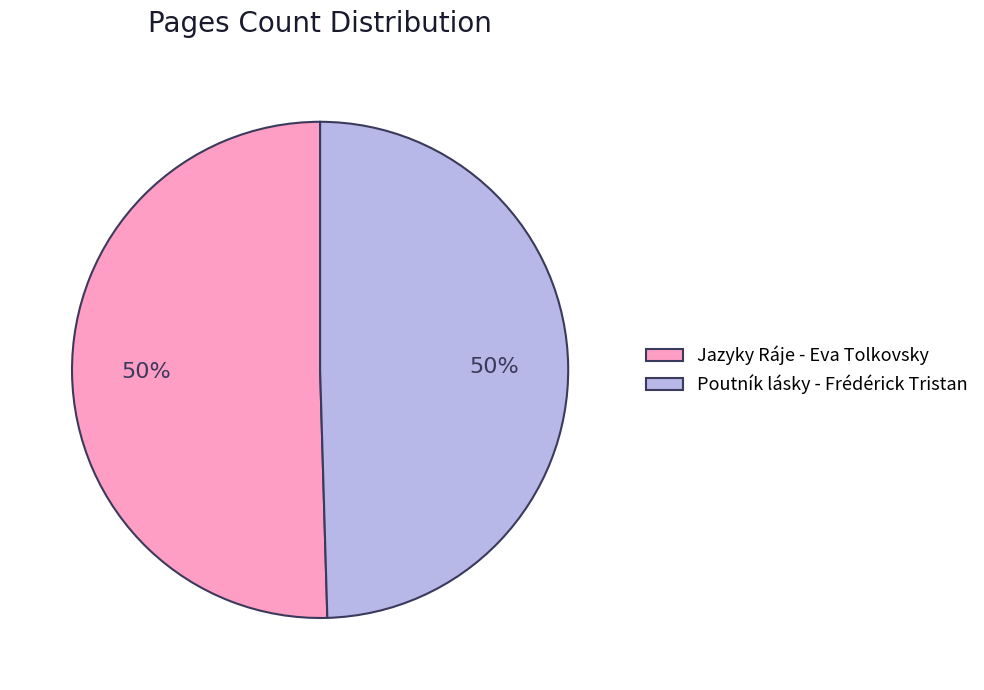

What percentage is the Jazyky Ráje - Eva Tolkovsky slice, to the nearest percent?

50%